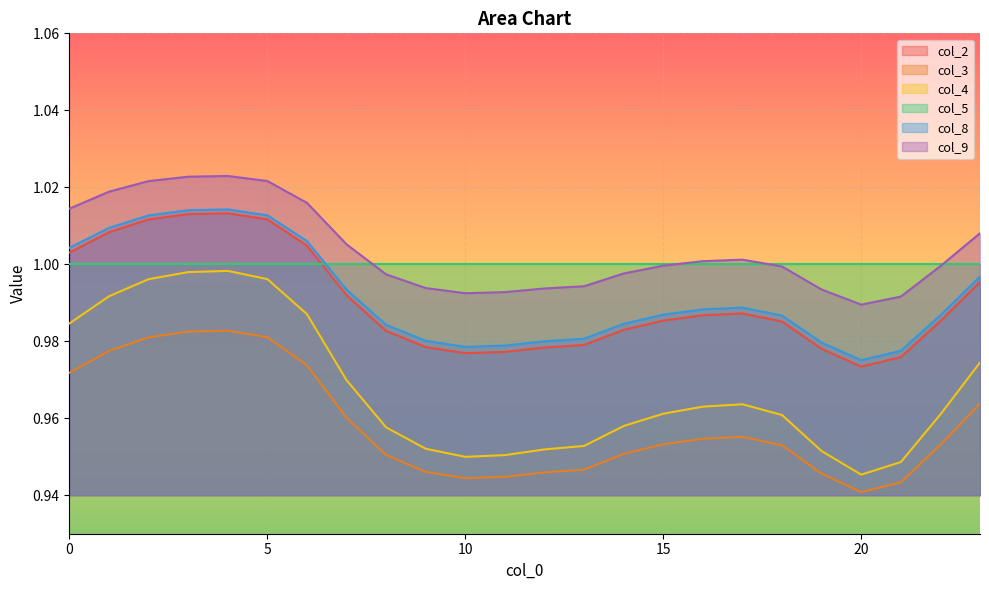

The col_3 series shows 1.0 at 23. True or false?

True